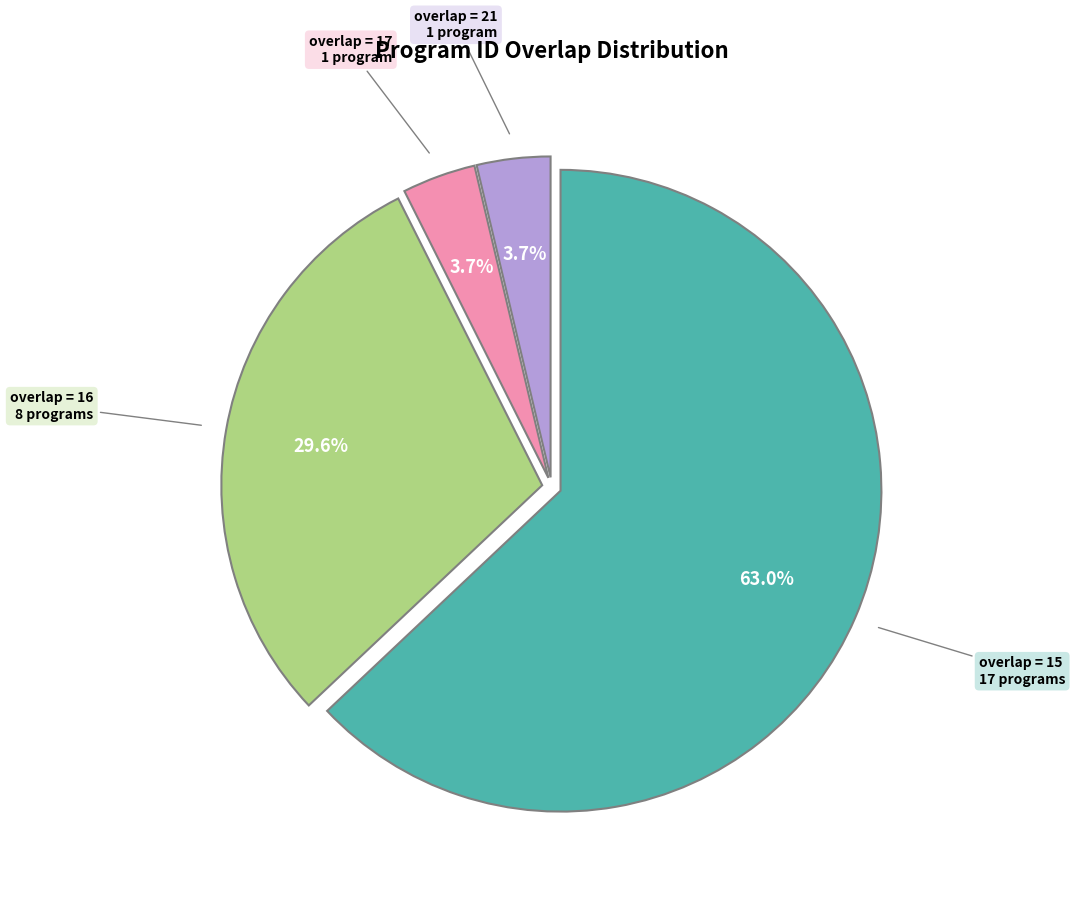

What is the largest slice in the pie chart?

overlap = 15